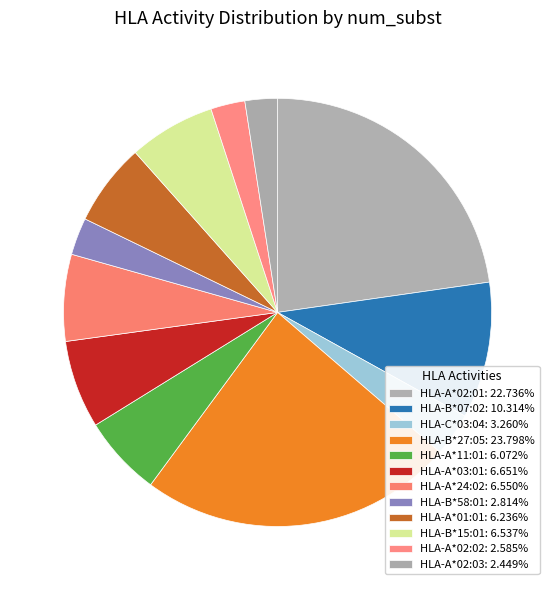

What percentage is NOT represented by HLA-B*07:02?

89.7%